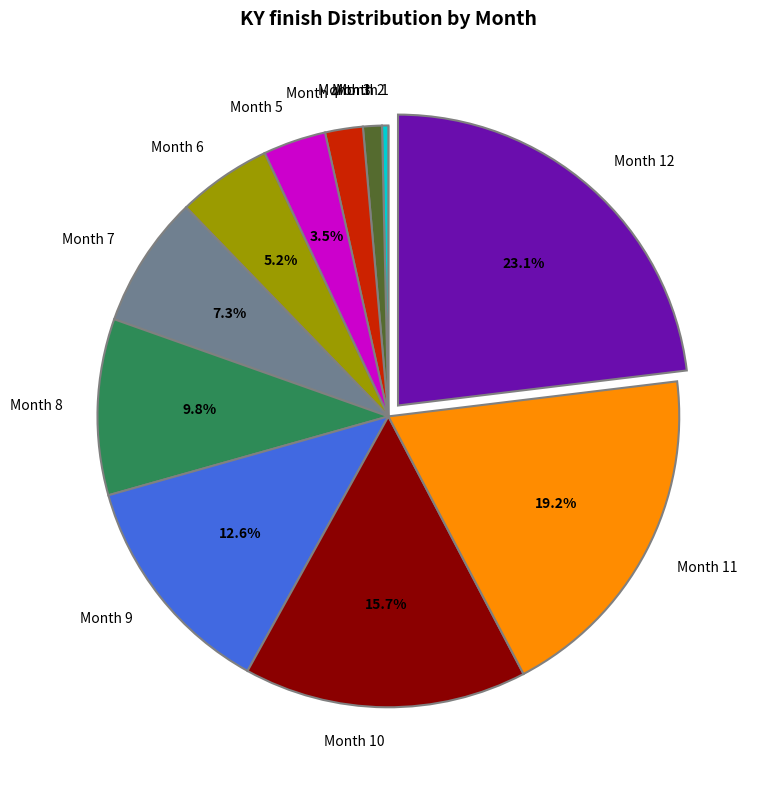

What portion of the pie excludes Month 6?

94.8%